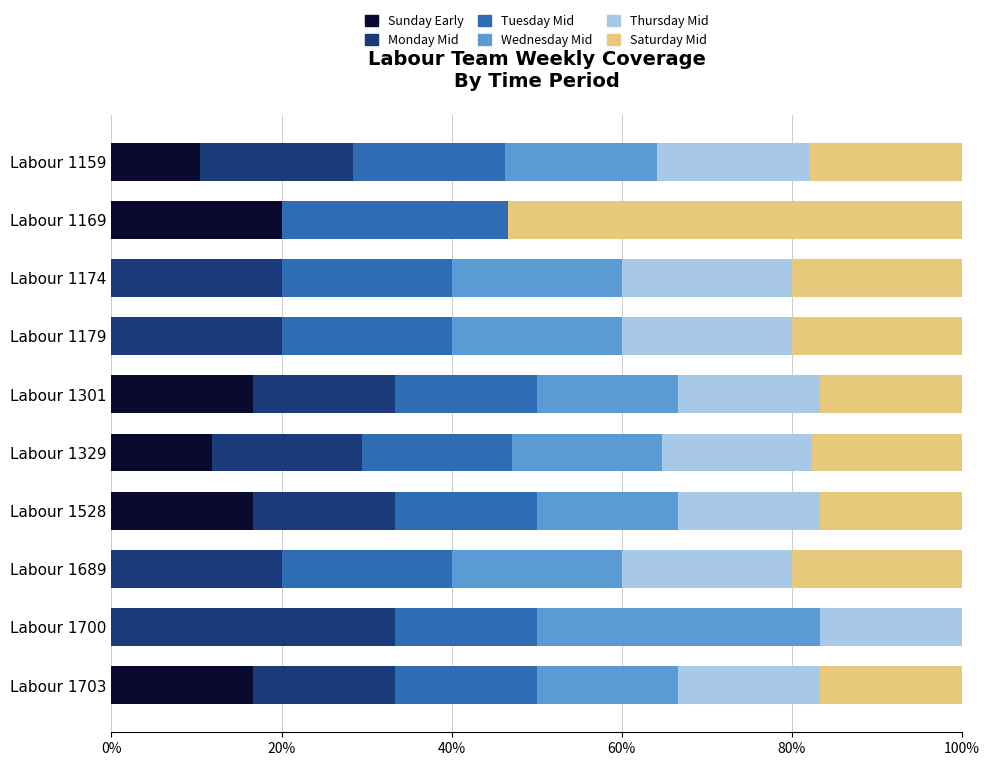

What is the total value across all series at Labour 1179?

100.0